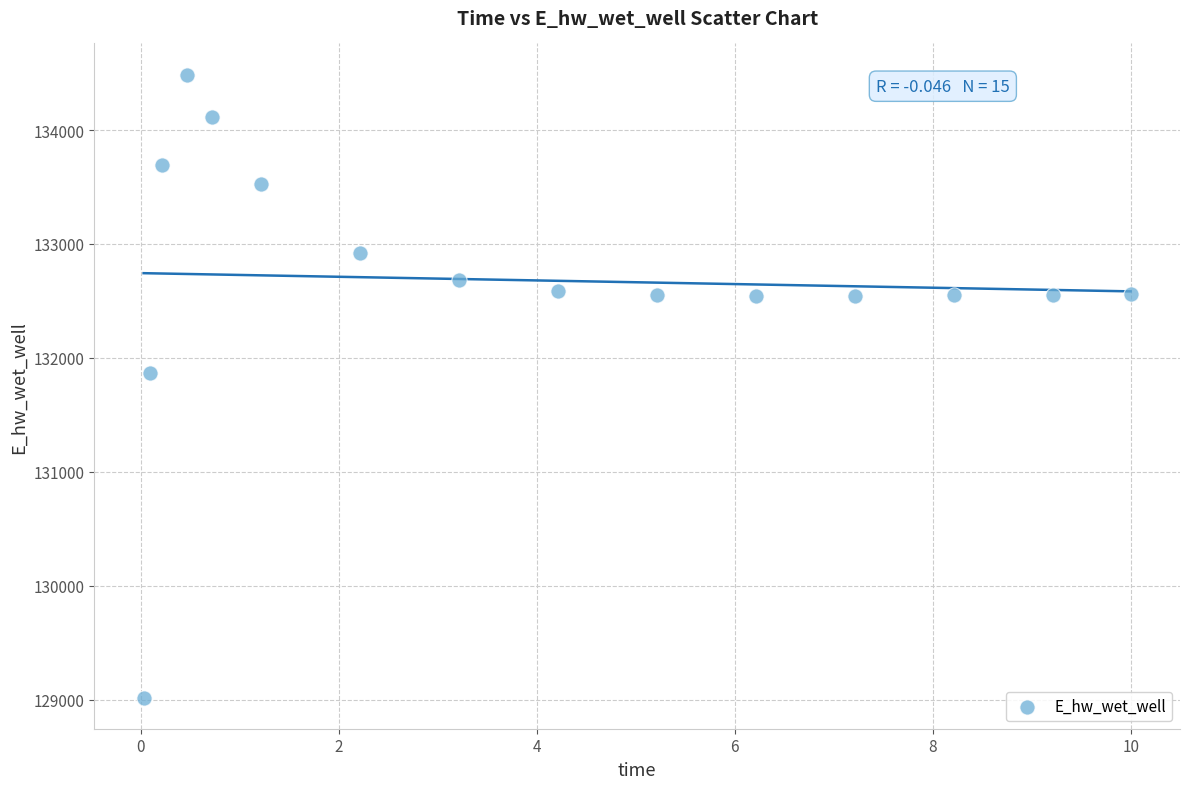

What is the range of X values (max minus min)?

10.0